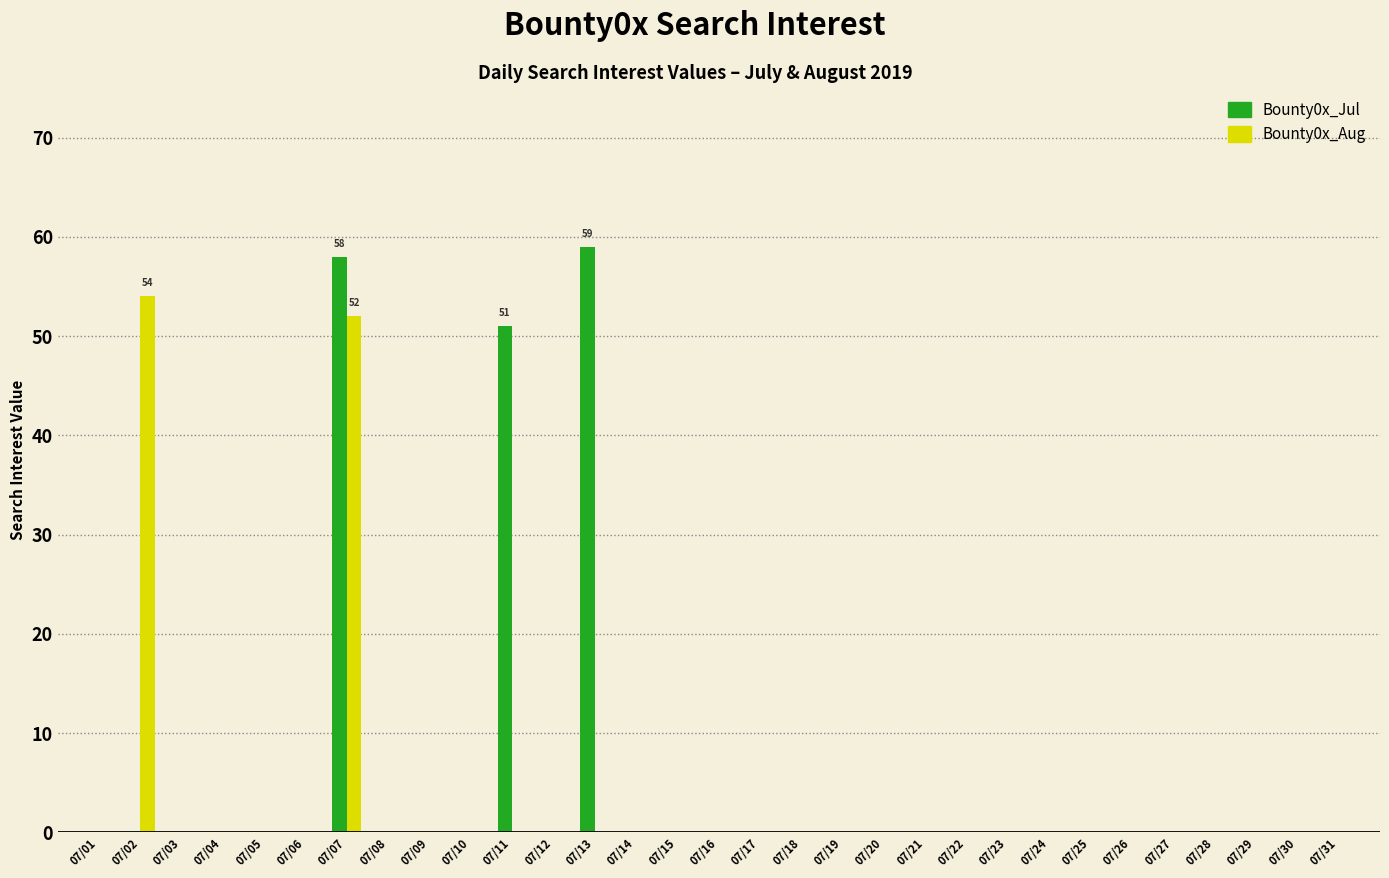

True or false: Bounty0x_Jul has a value of 0 at 07/28.

True